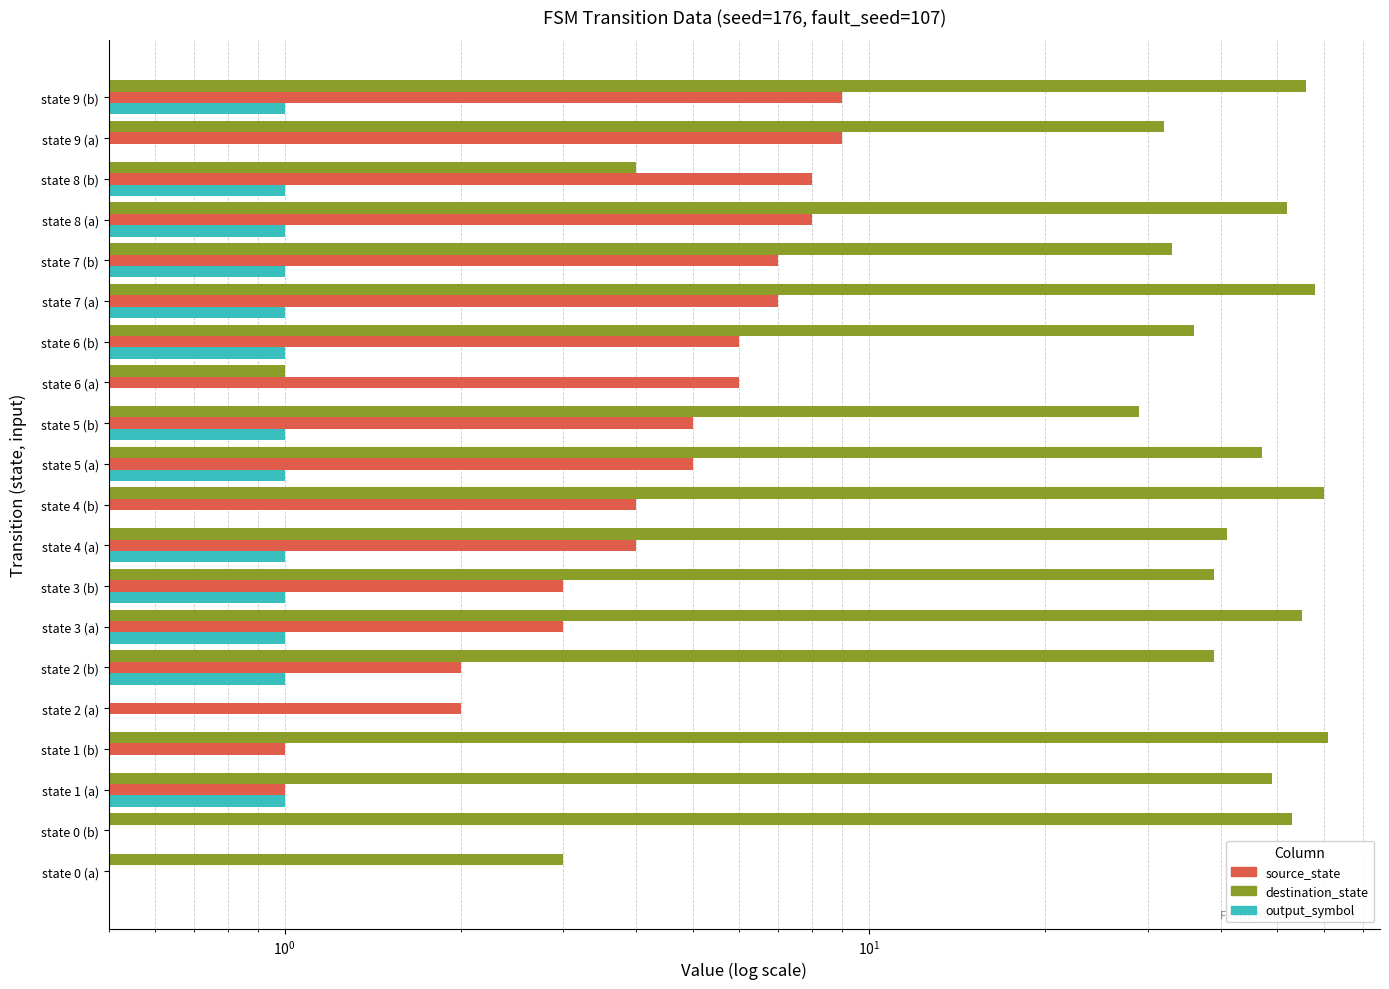

Reading right to left, list all the values displayed in this chart.

destination_state: 56	32	4	52	33	58	36	1	29	47	60	41	39	55	39	0	61	49	53	3
source_state: 9	9	8	8	7	7	6	6	5	5	4	4	3	3	2	2	1	1	0	0
output_symbol: 1	0	1	1	1	1	1	0	1	1	0	1	1	1	1	0	0	1	0	0